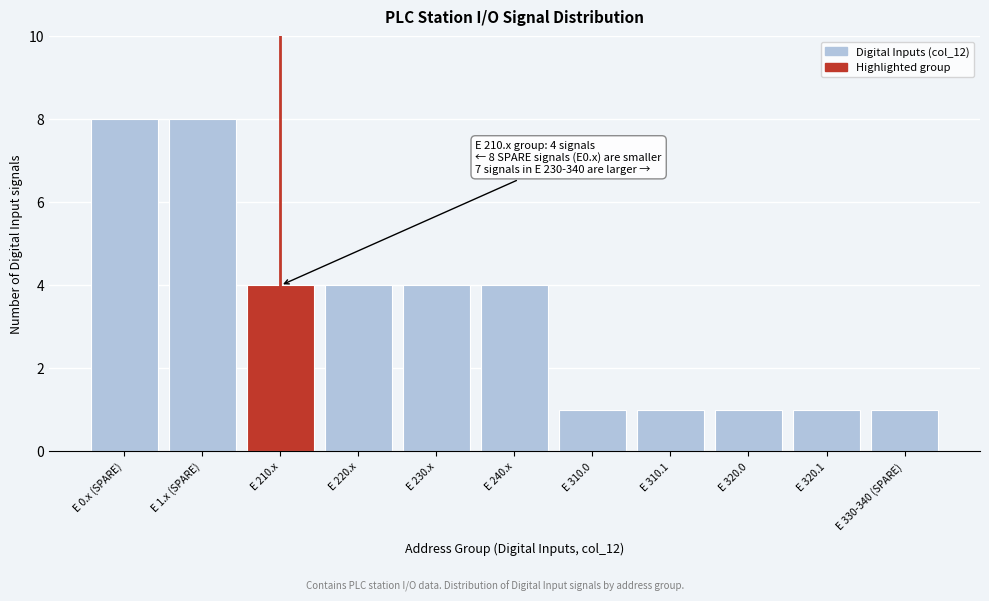

Reading right to left, extract all data points from this chart.

1	1	1	1	1	4	4	4	4	8	8